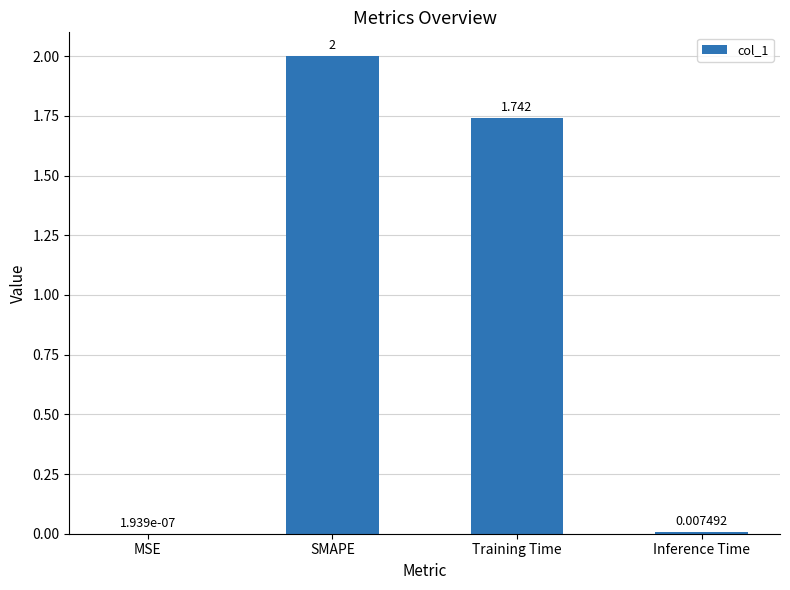

At which category does the chart reach its peak across all series?

SMAPE